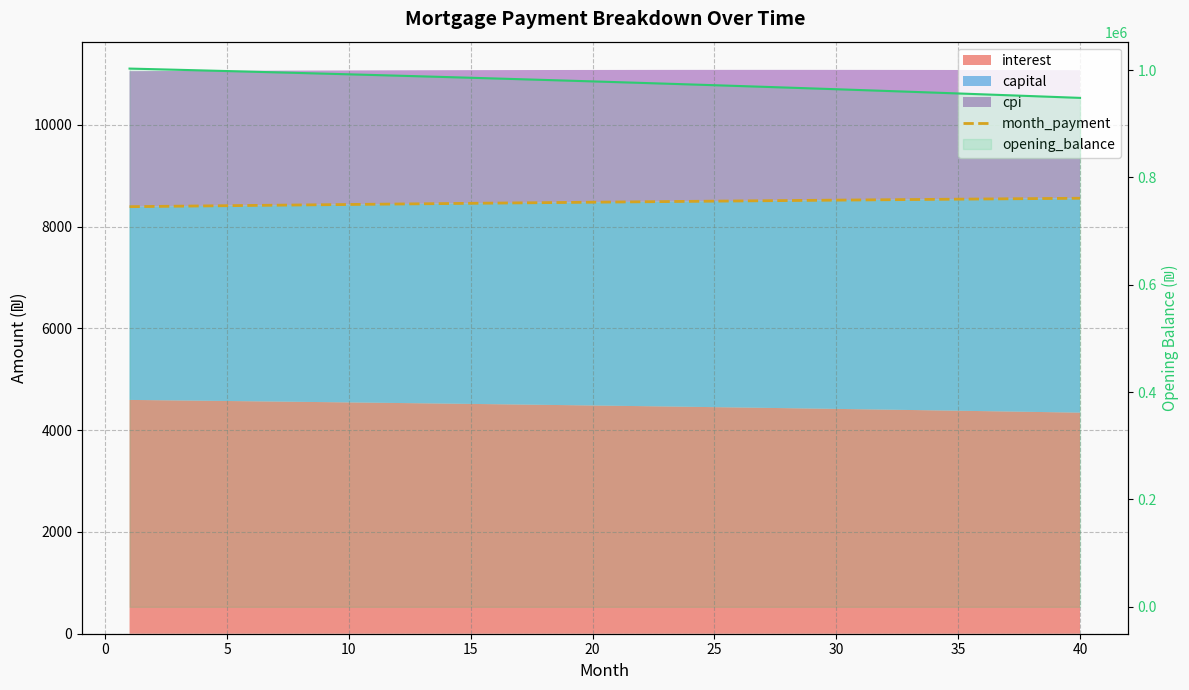

What is the difference between the maximum and minimum values in the month_payment series?

165.4